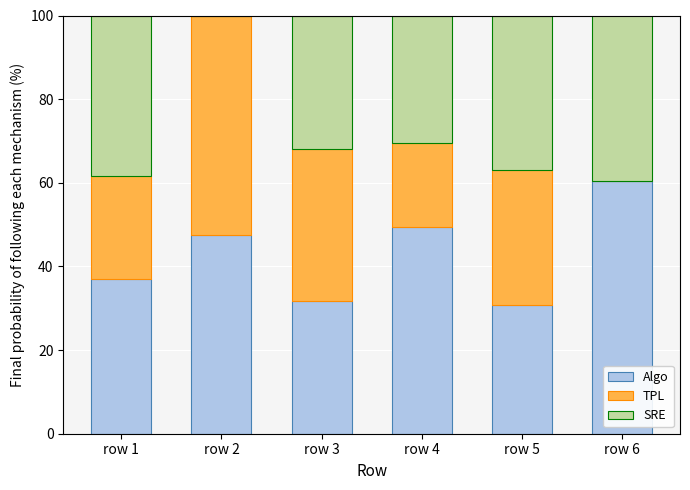

How many data points does each series have?

6